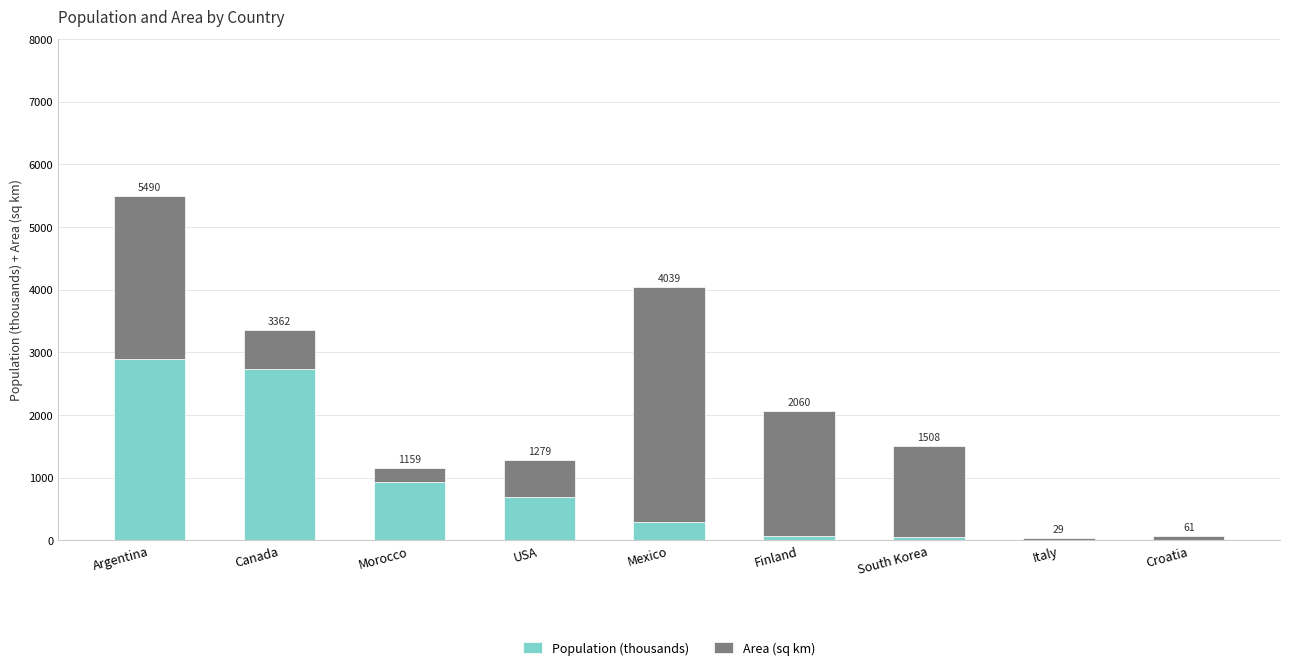

Are the bars horizontal?

No